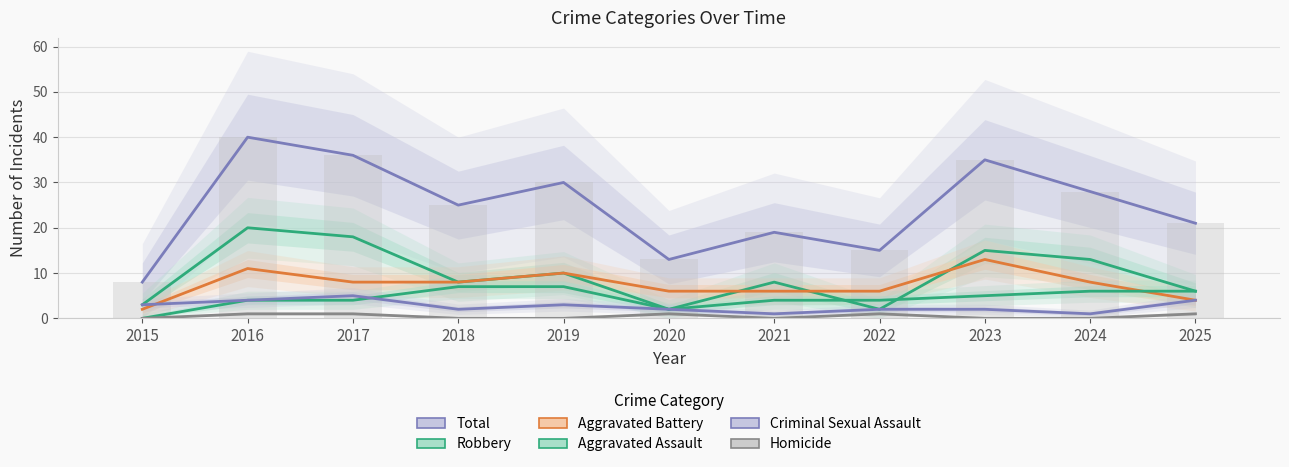

Is it true that Aggravated Assault equals 2 at 2016?

False